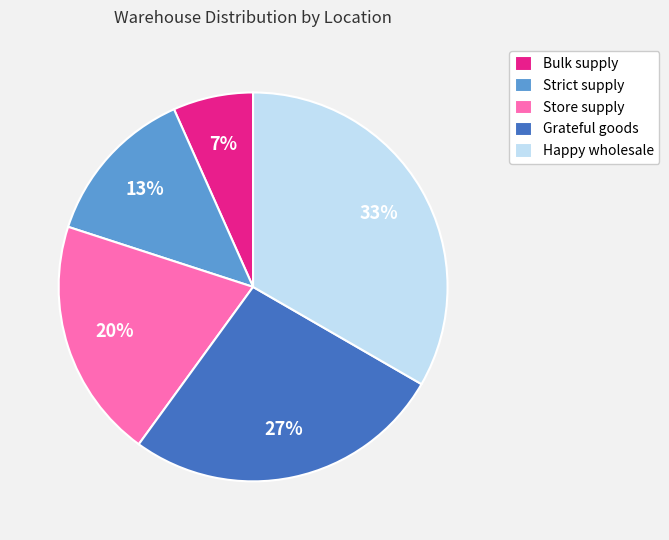

To the nearest percent, what portion does Strict supply represent?

13%